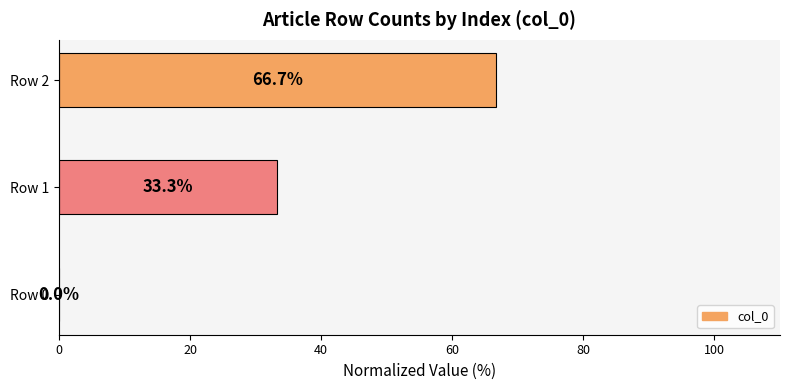

Where is the data nearest to the value 33?

Row 1